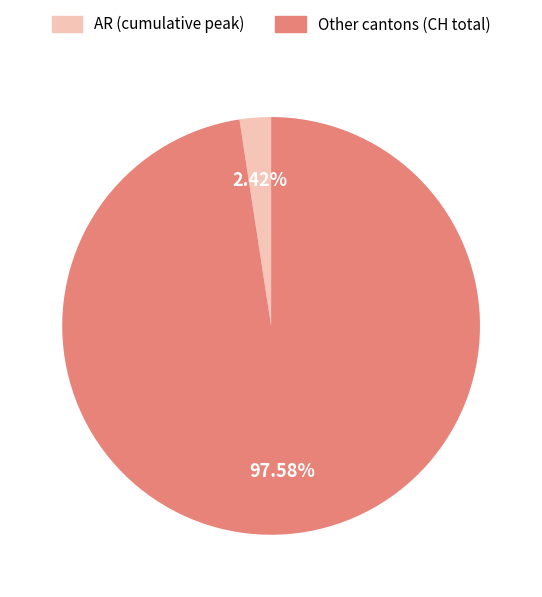

Does any single category account for the majority?

Yes